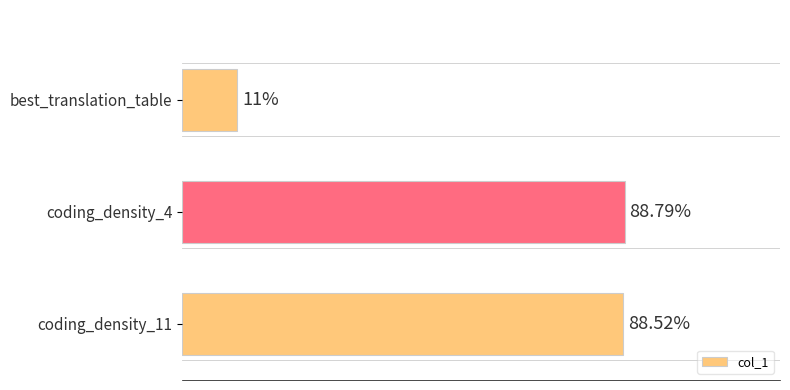

Which has a higher value, best_translation_table or coding_density_11?

coding_density_11